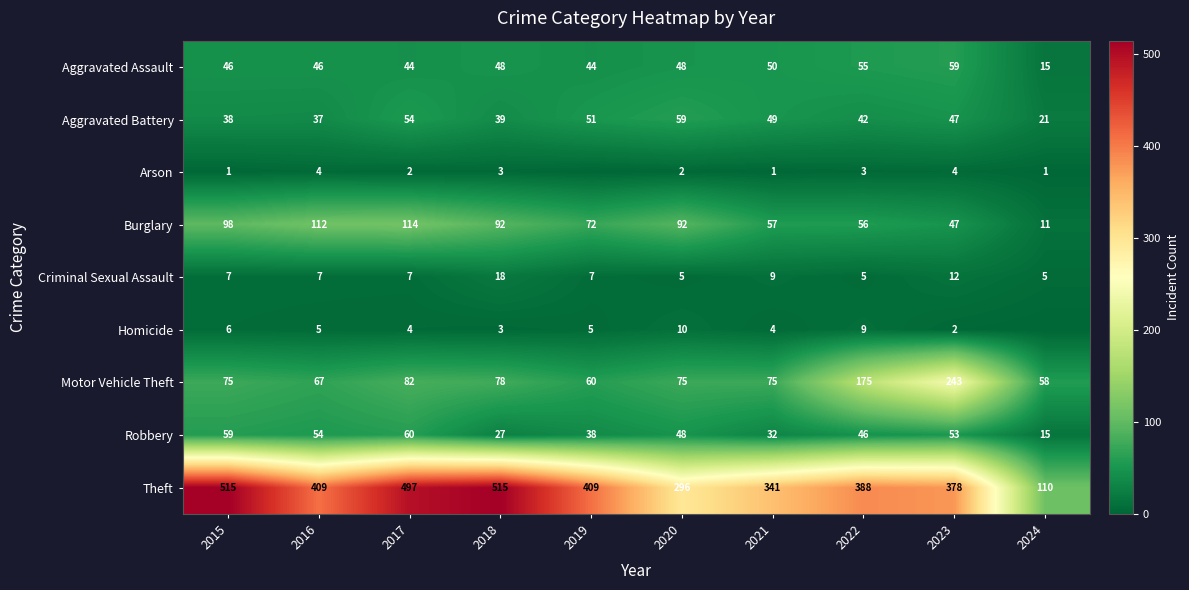

What is the sum of all Aggravated Assault values?

455